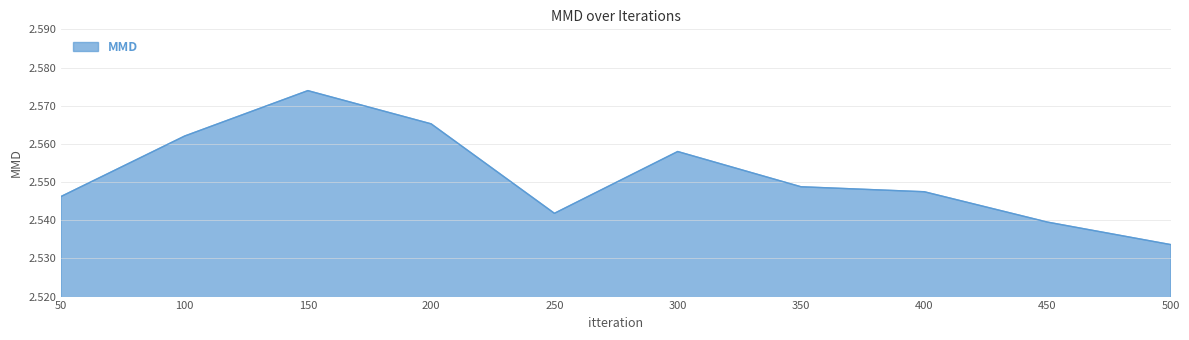

Between 250 and 450, which is larger?

250